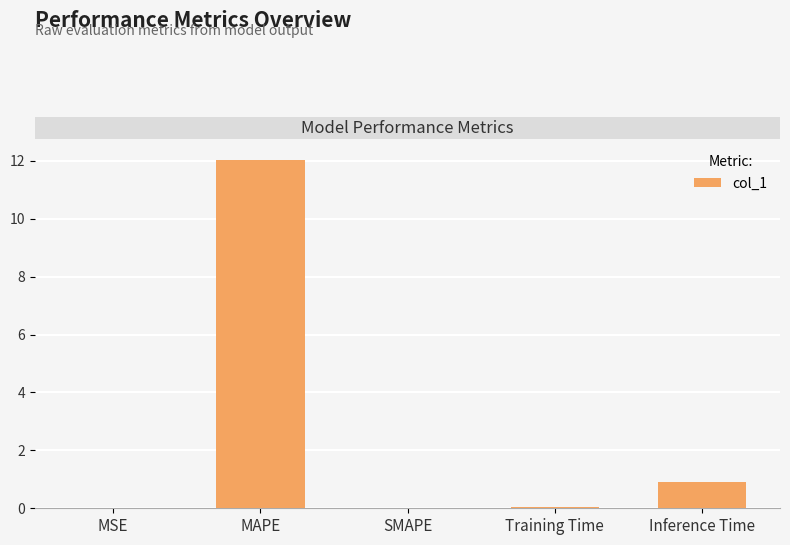

At which category does the chart reach its peak across all series?

MAPE